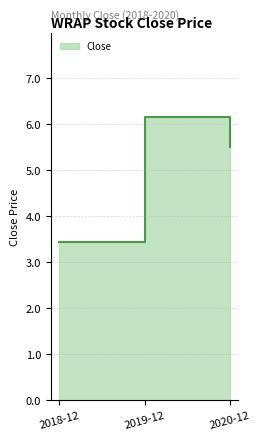

Read the value at 2018-12.

3.4